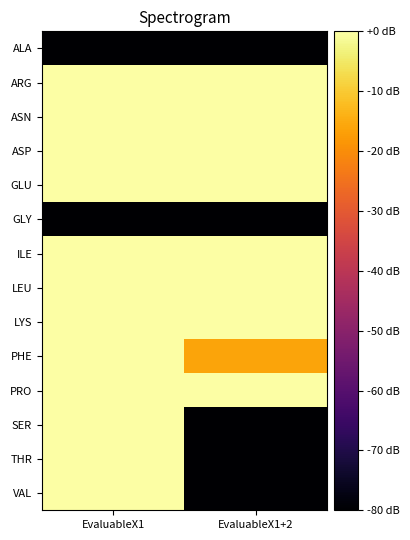

What is the total value across all series at EvaluableX1+2?

-416